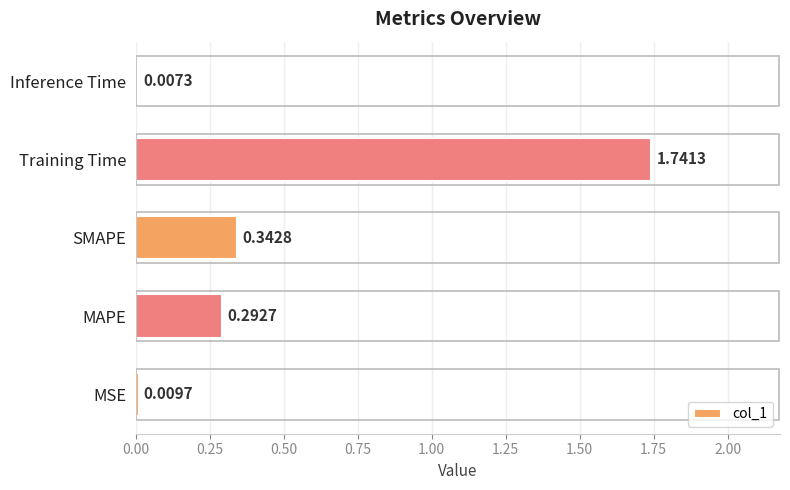

Which label corresponds to the largest value in the chart?

Training Time